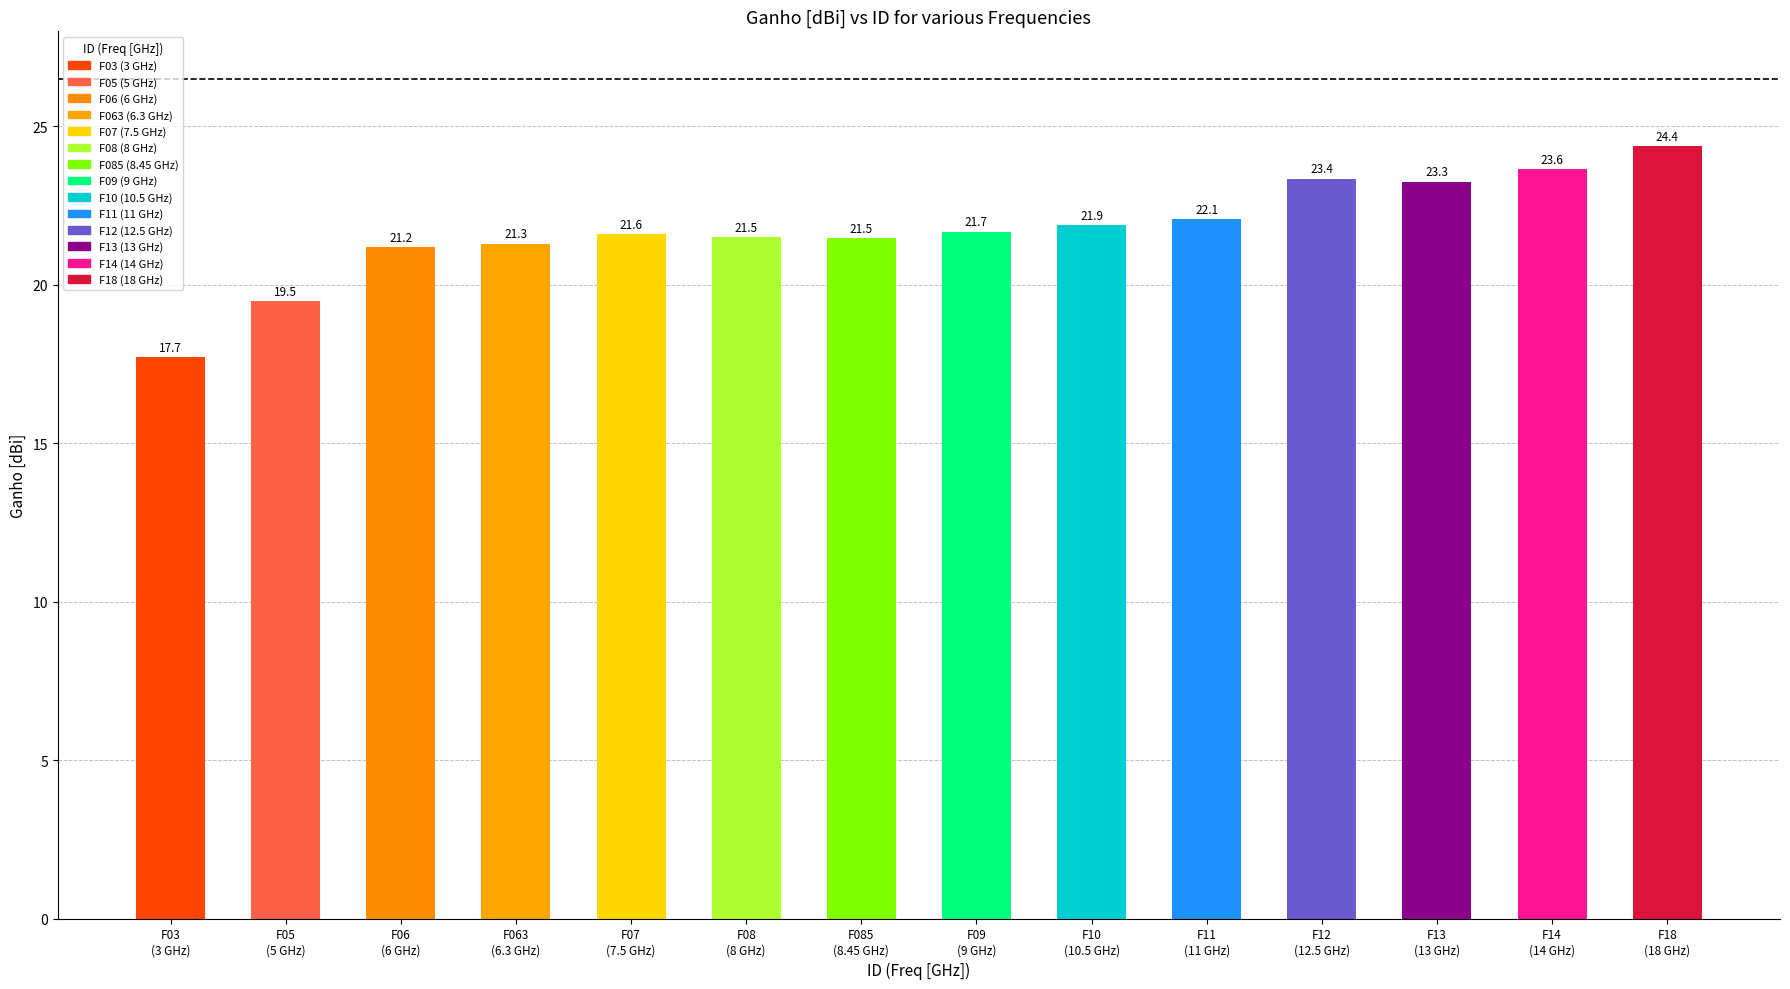

What is the average value?

21.8